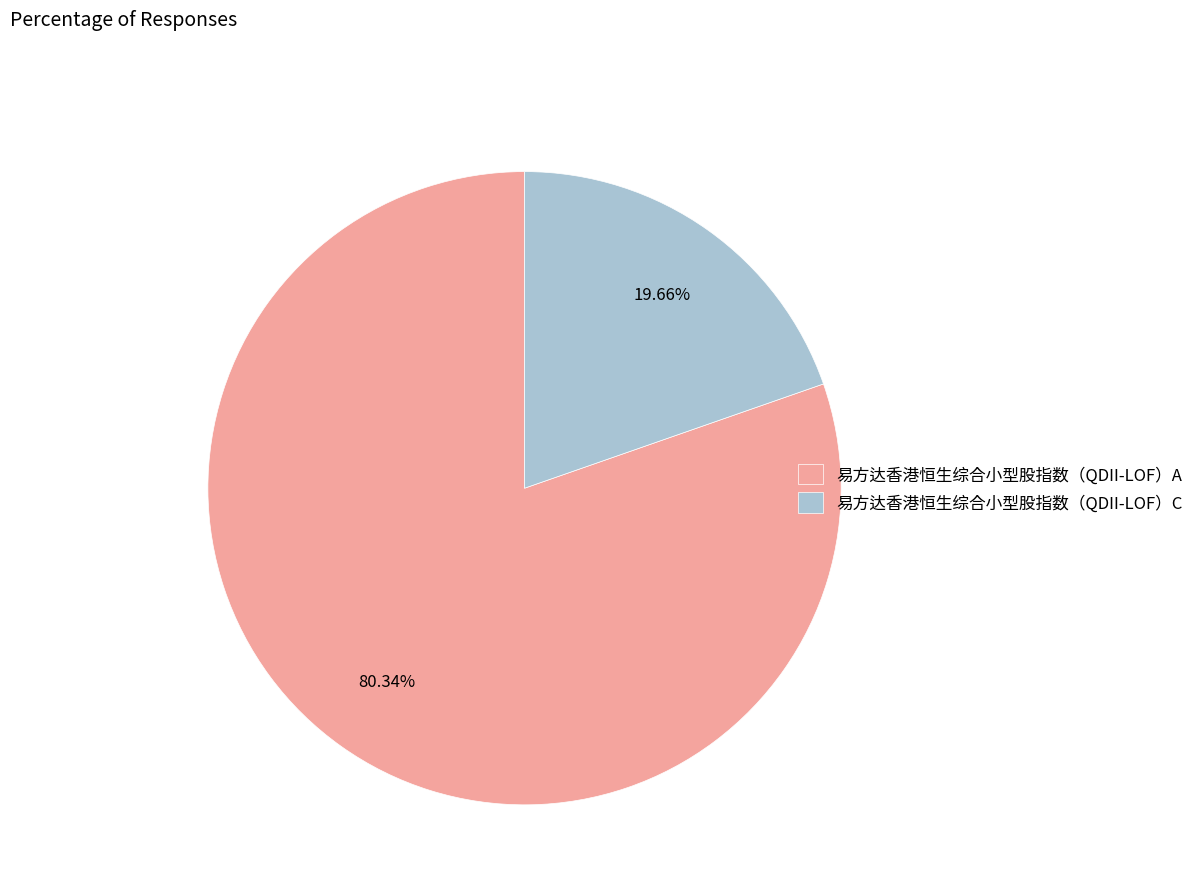

Which slice is the smallest?

易方达香港恒生综合小型股指数（QDII-LOF）C